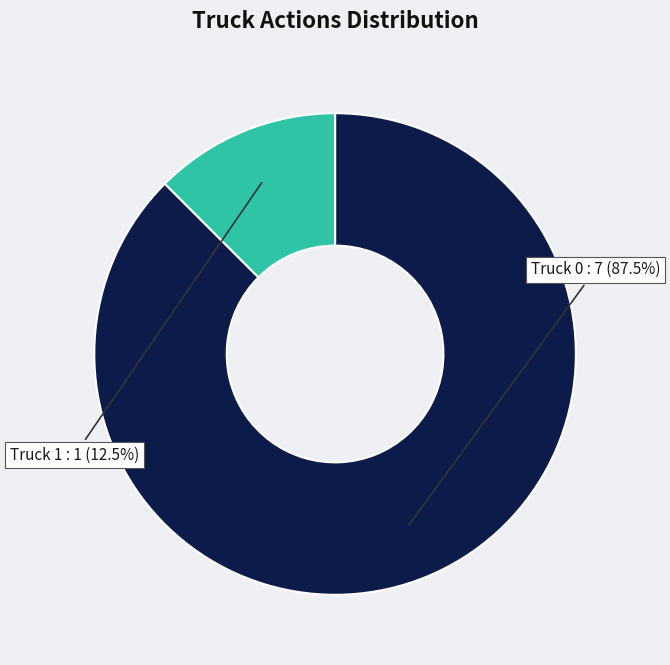

Does any single category account for the majority?

Yes